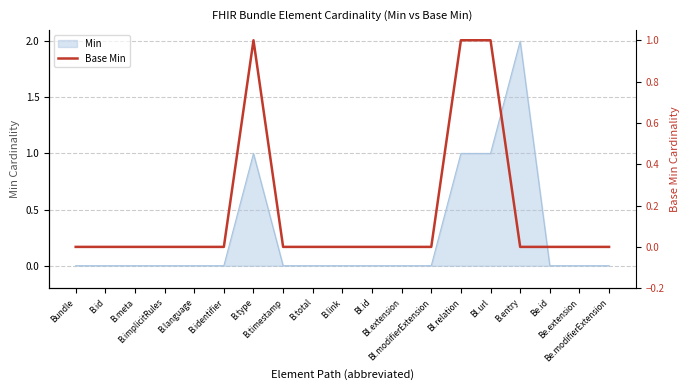

The chart shows a value of -1 at B.identifier. True or false?

False